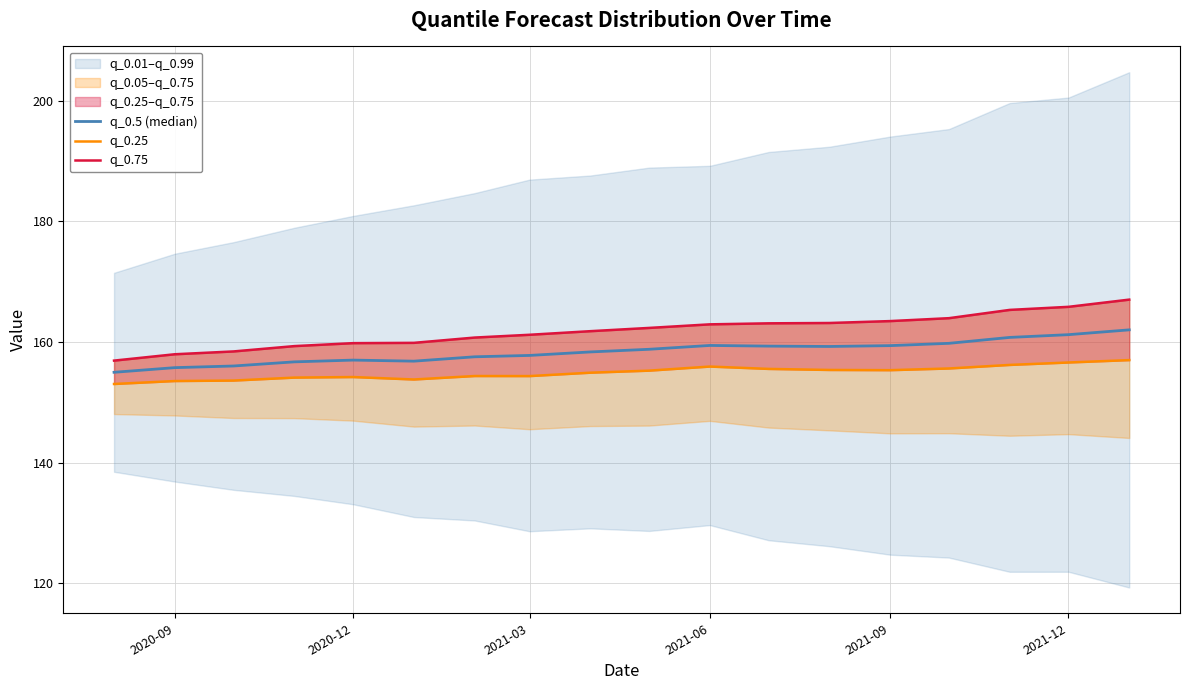

The value of q_0.75 at 2021-06 is 162.9. True or false?

True